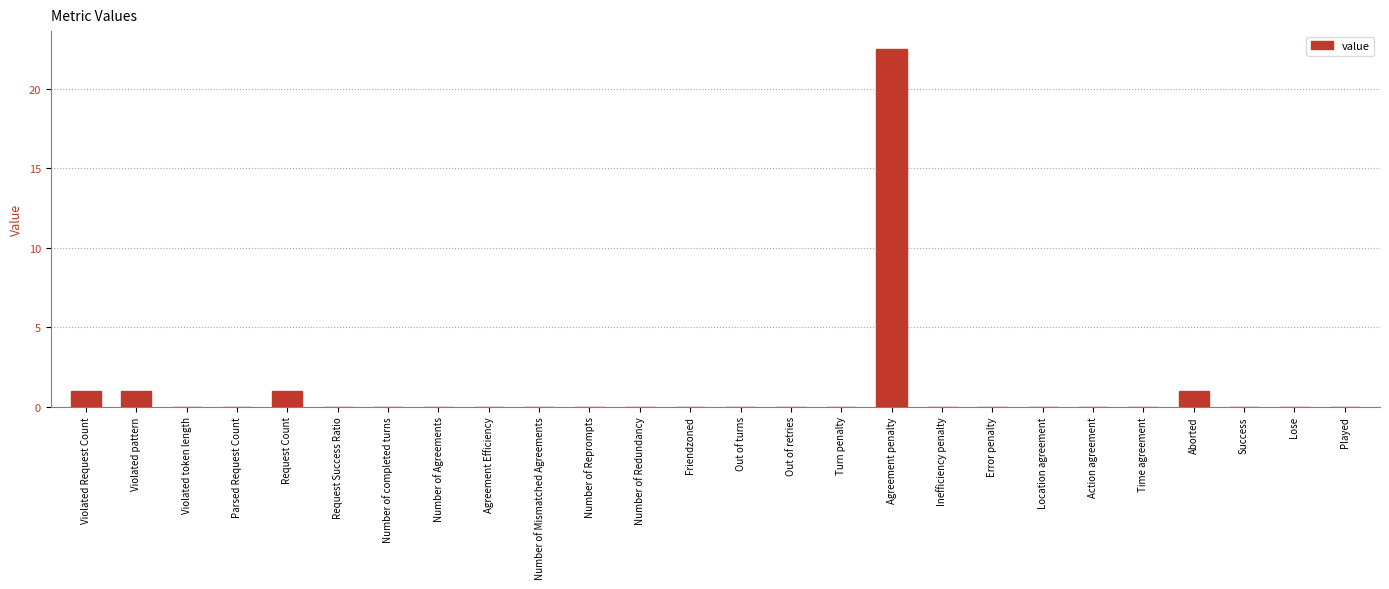

Count the number of categories in the chart.

26